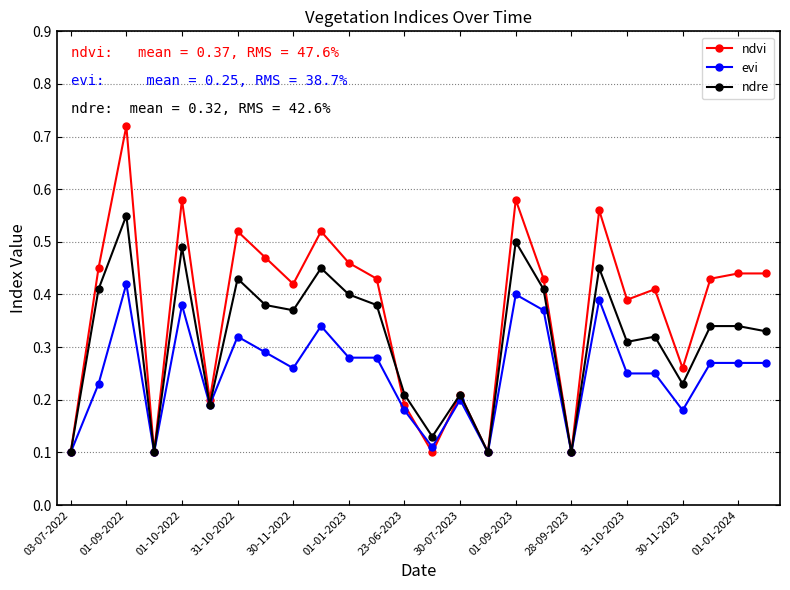

Which series has the widest spread of values?

ndvi